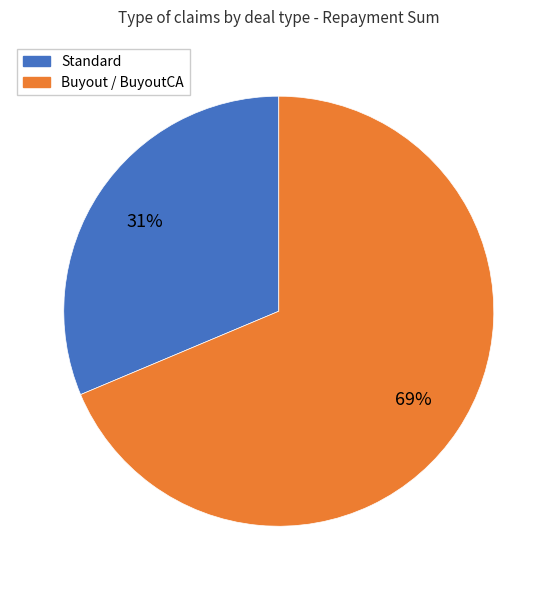

To the nearest percent, what is the average slice percentage?

50%